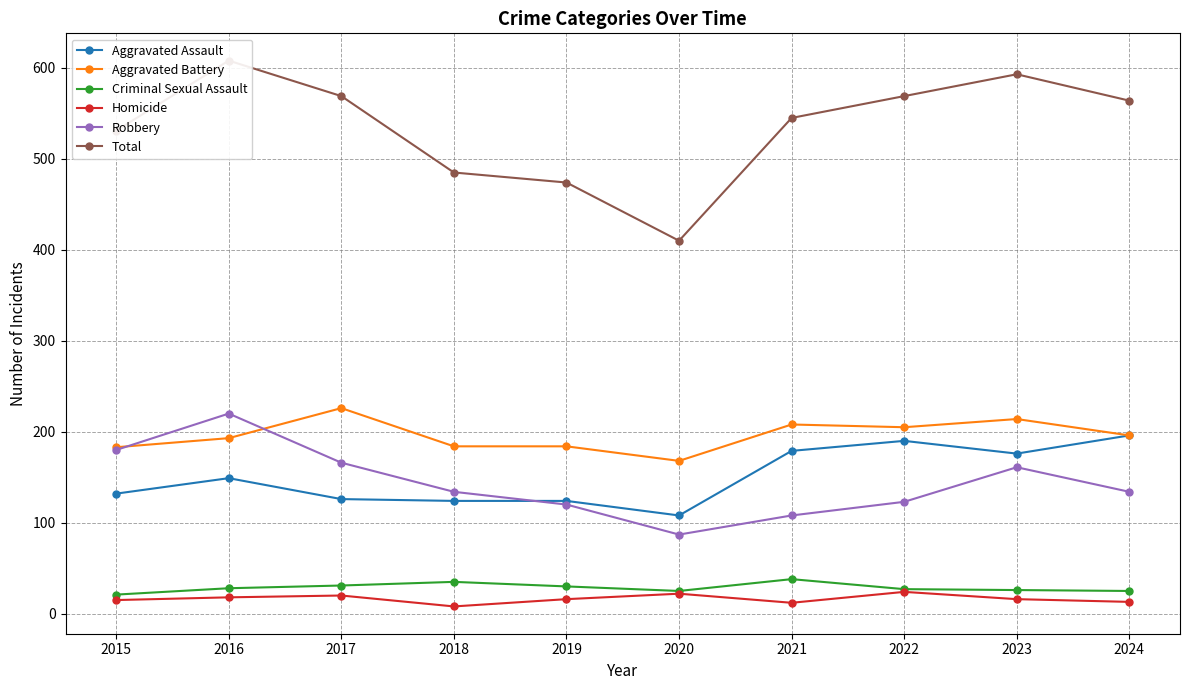

What is the difference between the second highest and minimum values in the Robbery series?

93